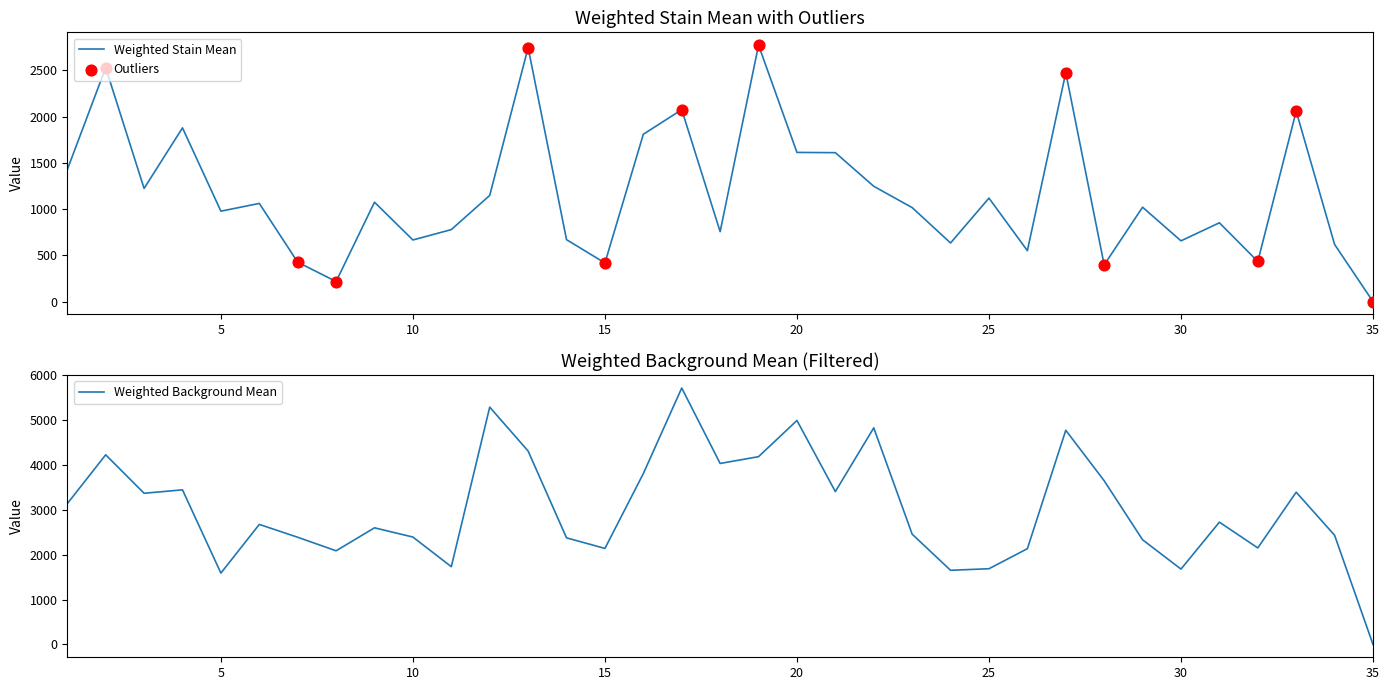

What is the total value across all series at 31?

3580.1